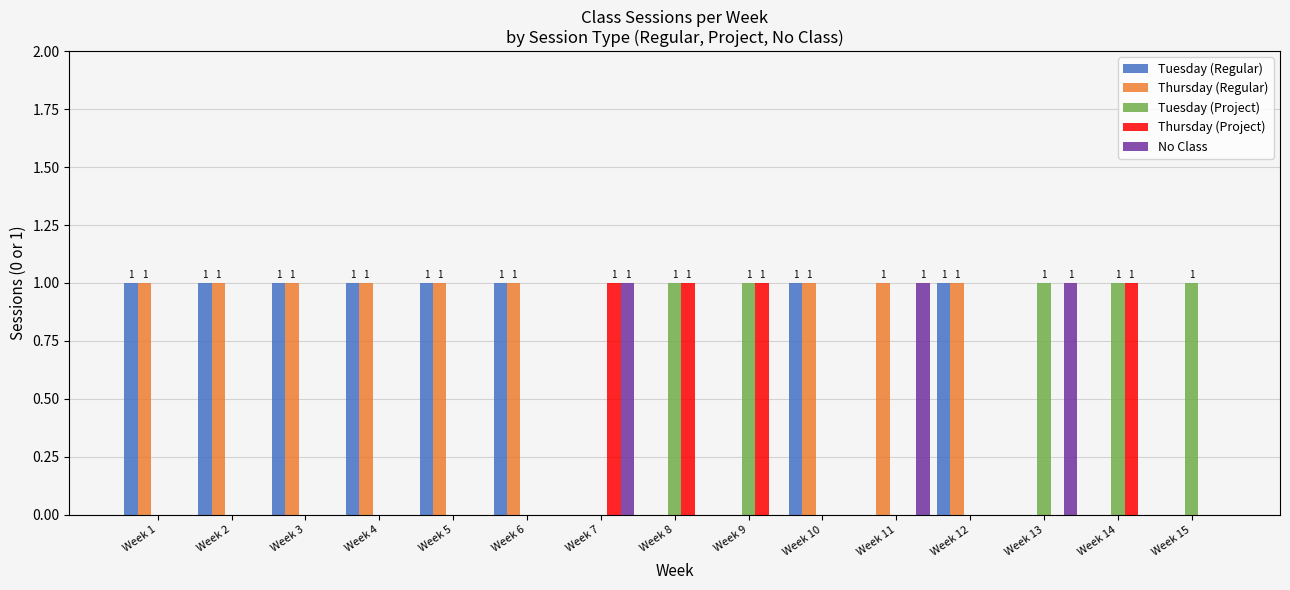

The Tuesday (Project) series shows 2 at Week 8. True or false?

False